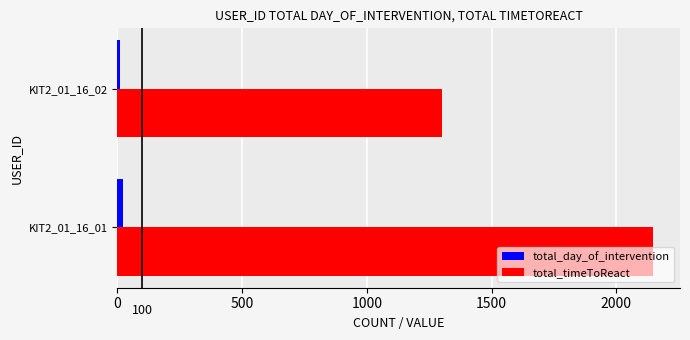

At which category is the sum across all series the highest?

KIT2_01_16_01